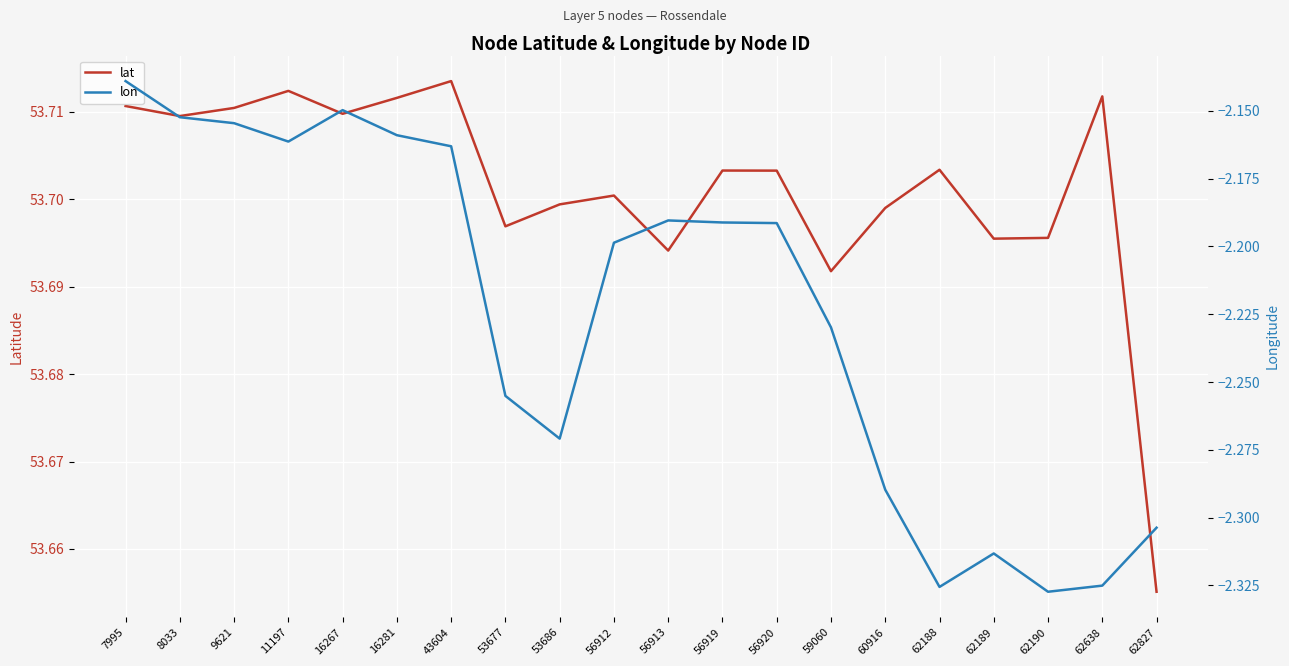

What is the sum of the lat values at 9621 and 62190?

107.4